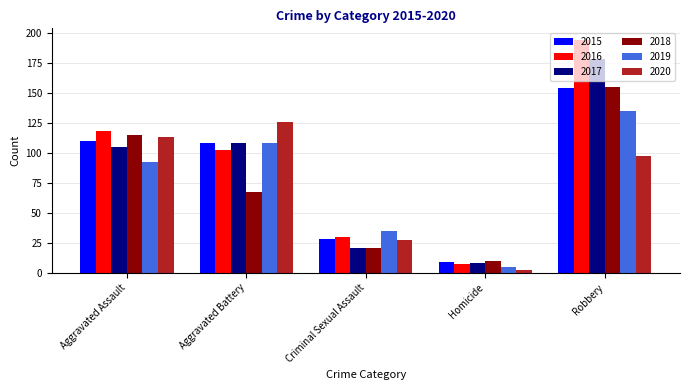

What value does the 2015 series have at Robbery, to the nearest 50?

150